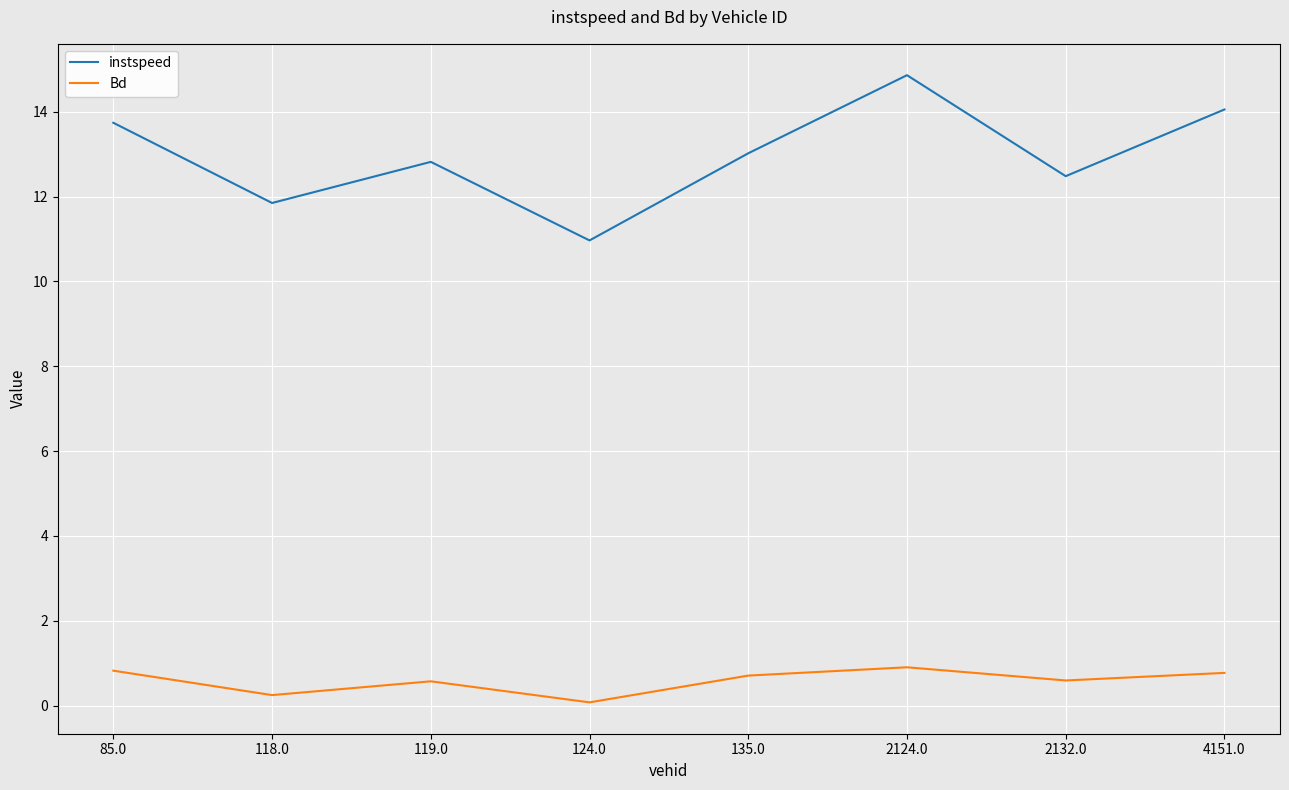

Rank the categories by instspeed value from highest to lowest.

2124.0, 4151.0, 85.0, 135.0, 119.0, 2132.0, 118.0, 124.0